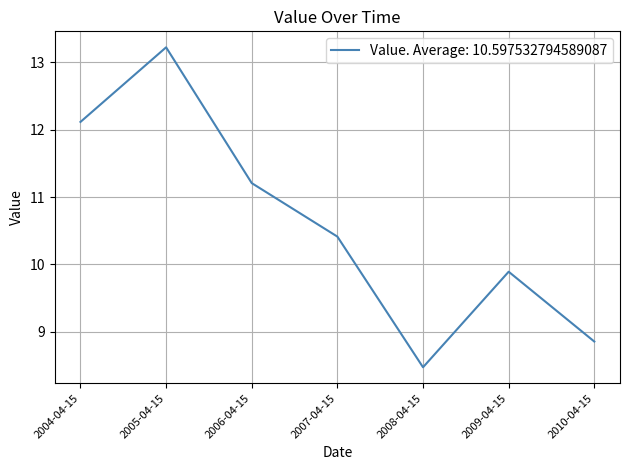

Rank the categories by value from highest to lowest.

2005-04-15, 2004-04-15, 2006-04-15, 2007-04-15, 2009-04-15, 2010-04-15, 2008-04-15